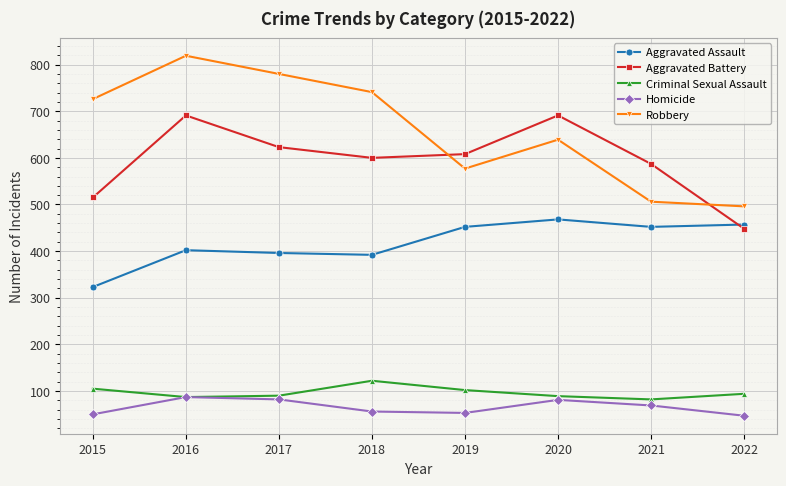

How many lines are shown in the chart?

5